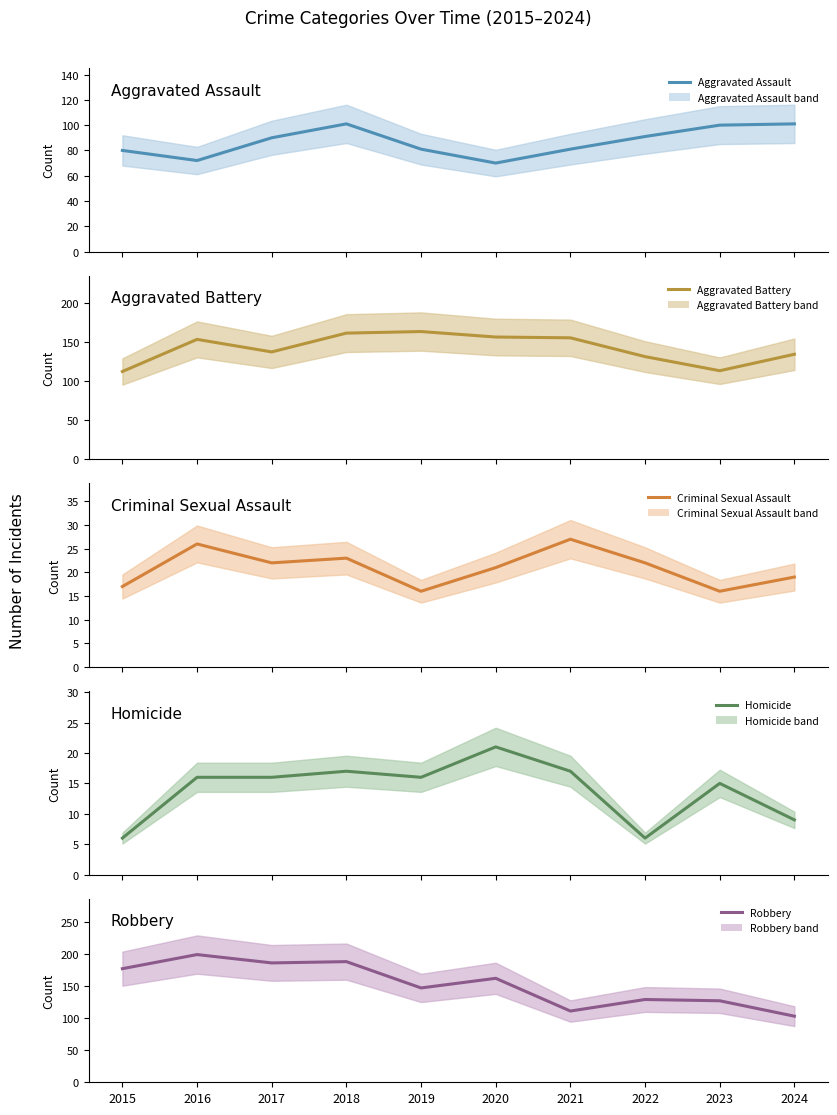

What is the value of the Criminal Sexual Assault point at the 5th from the left?

16